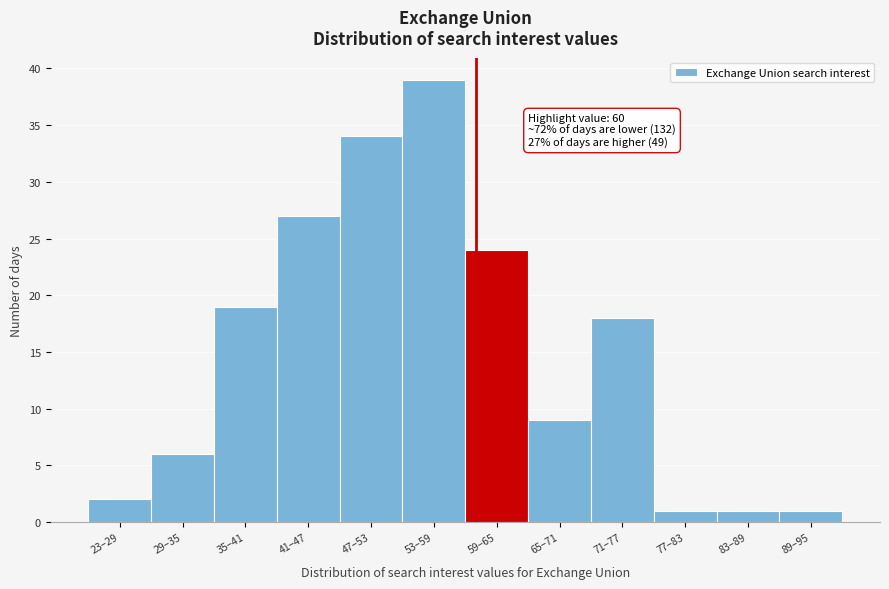

Reading right to left, list all the values displayed in this chart.

1	1	1	18	9	24	39	34	27	19	6	2